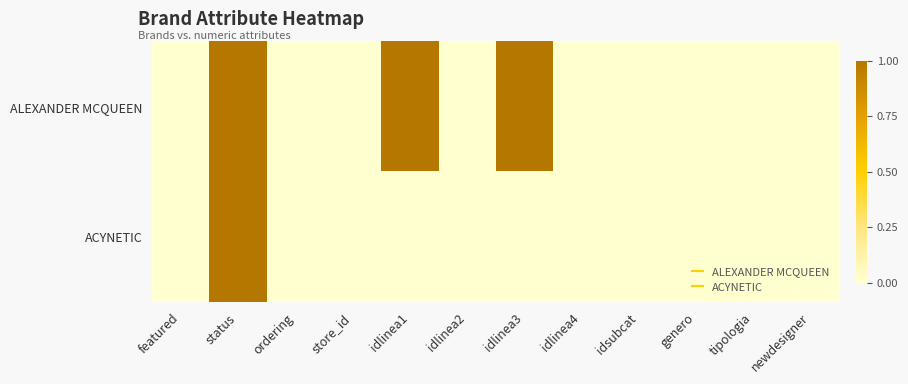

Which has a higher value, genero or ordering?

genero